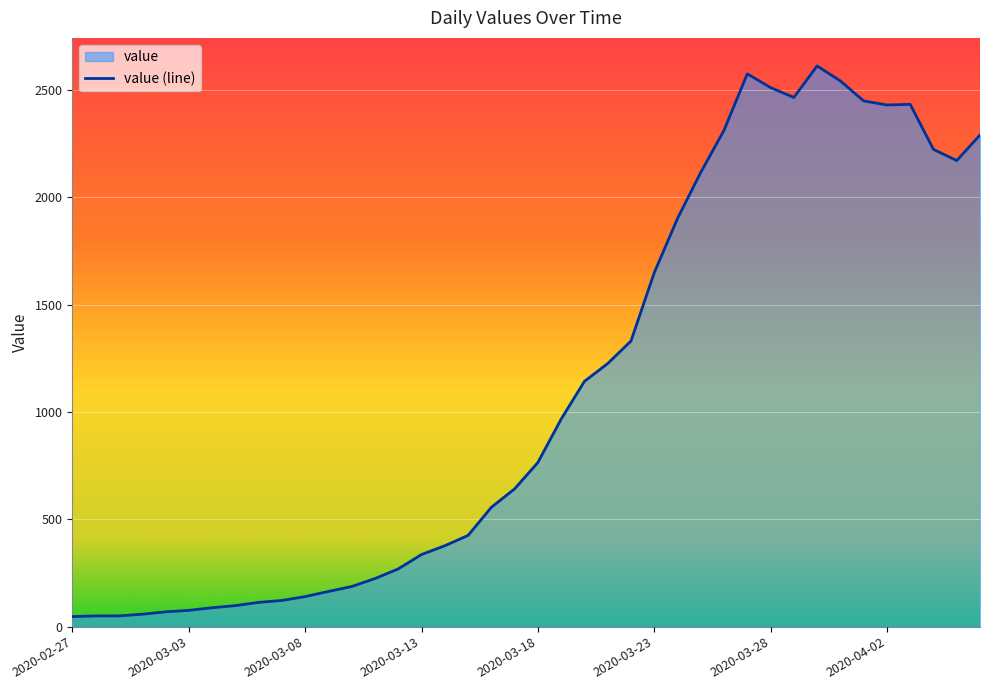

Between 2020-04-01 and 2020-03-06, which is larger?

2020-04-01